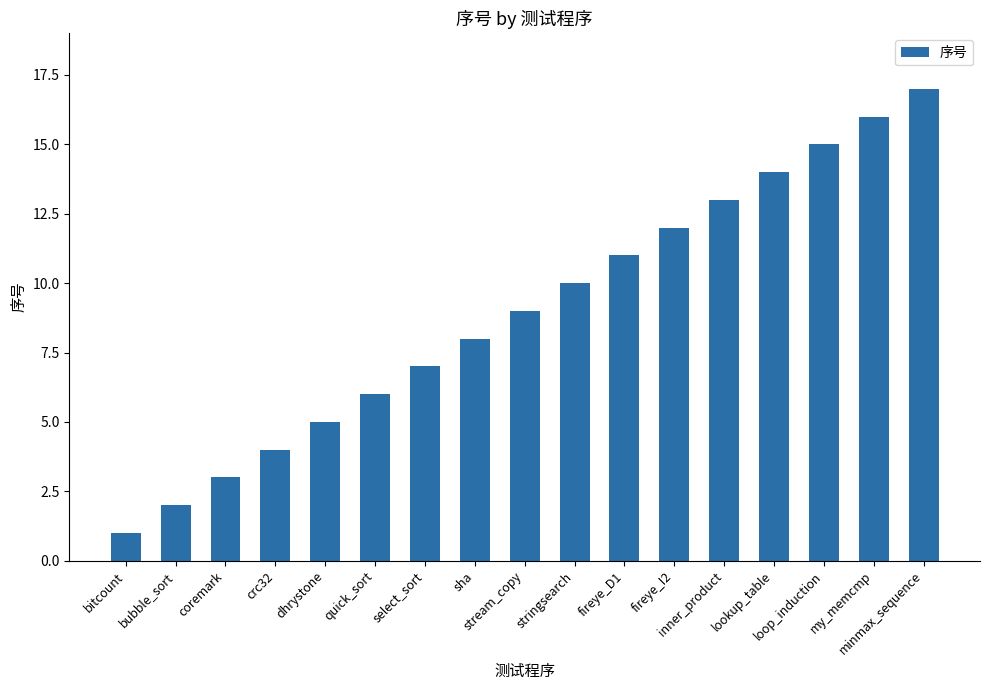

Count the number of categories in the chart.

17